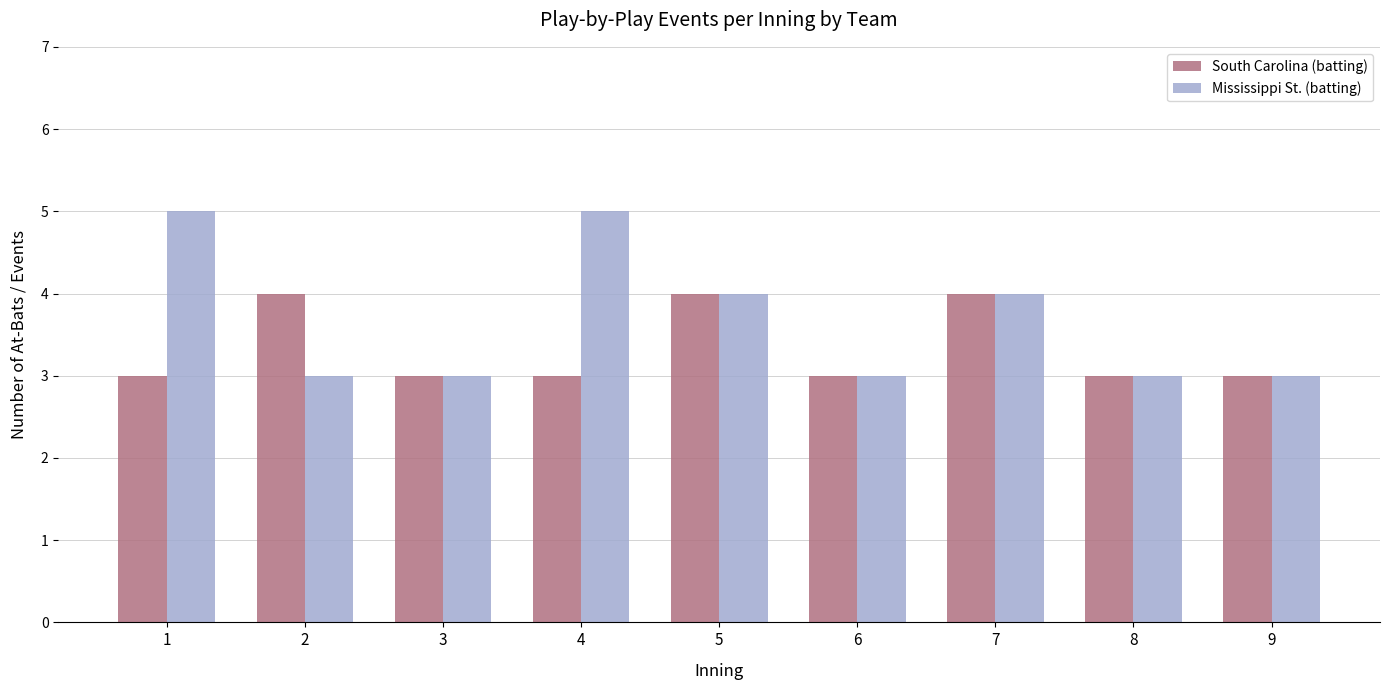

What is the value of the Mississippi St. (batting) bar at the 9th from the left?

3